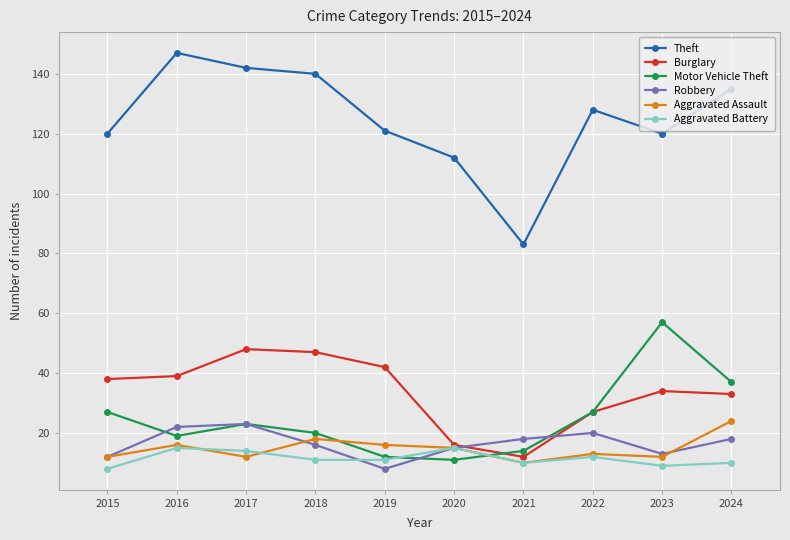

Is the value of Aggravated Assault at 2015 greater than the value of Burglary at 2023?

No